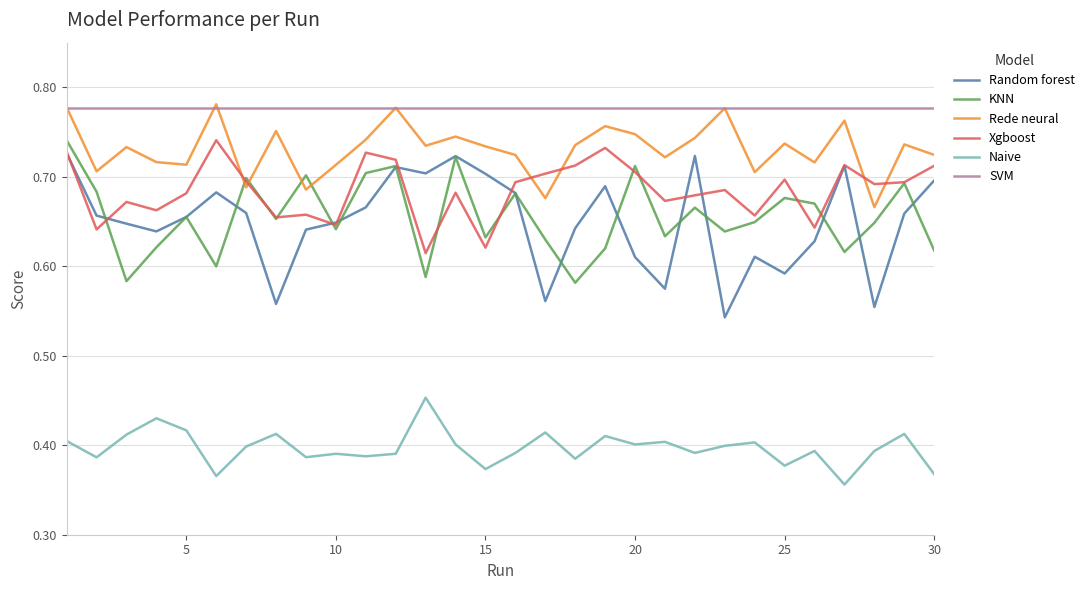

True or false: Xgboost and SVM cross at least once.

False